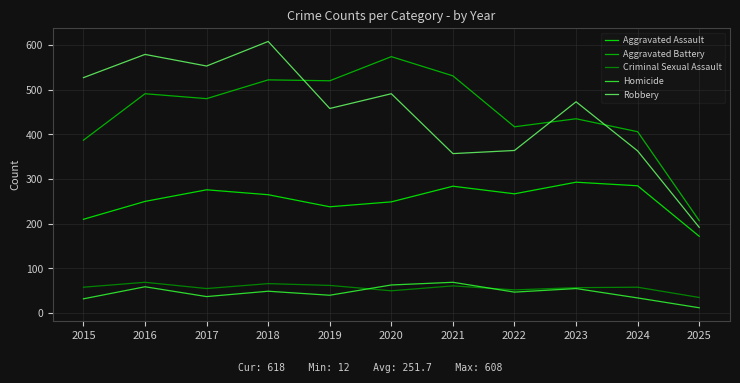

Which category has the lowest value in the Aggravated Battery series?

2025